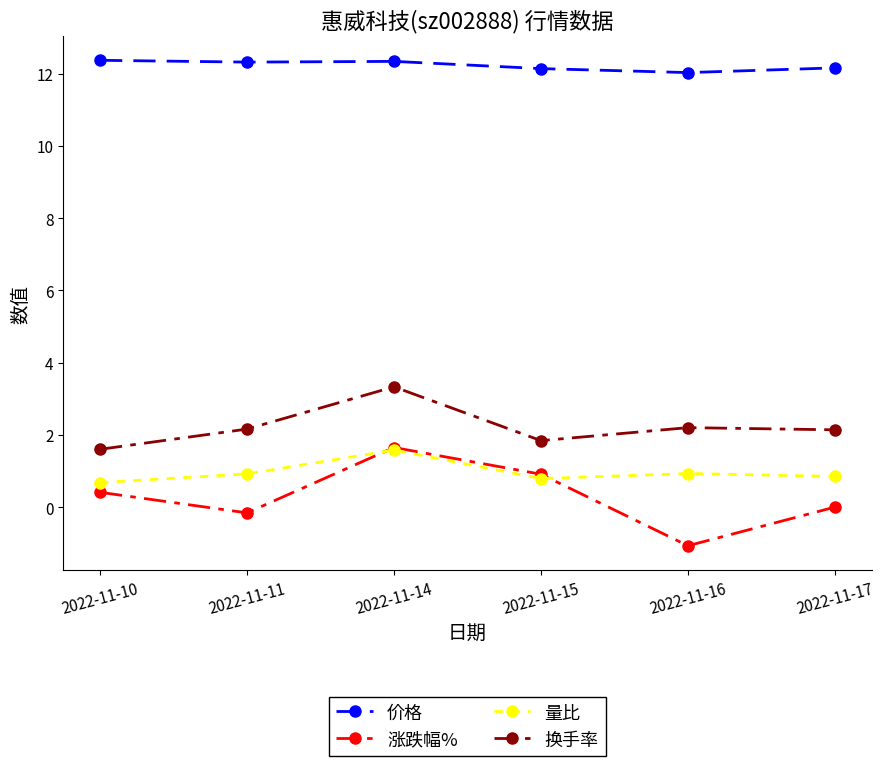

What is the difference between the maximum and minimum values in the 换手率 series?

1.7